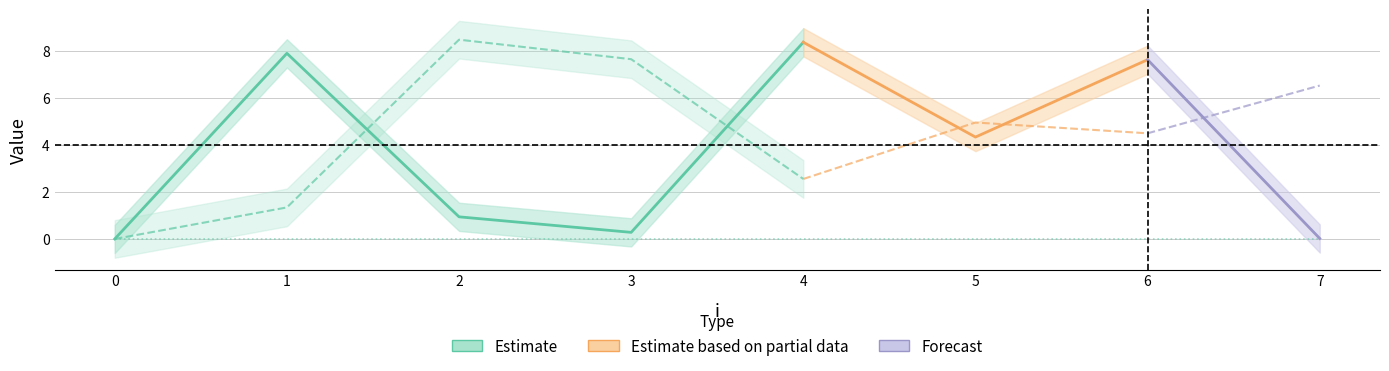

Reading left to right, what are all the values shown in this chart?

x: 0=0.0	1=7.9	2=0.9	3=0.3	4=8.4	5=4.3	6=7.6	7=0.0
y: 0=0.0	1=1.3	2=8.5	3=7.6	4=2.5	5=5.0	6=4.5	7=6.5
service_time: 0=0.0	1=0.0	2=0.0	3=0.0	4=0.0	5=0.0	6=0.0	7=0.0